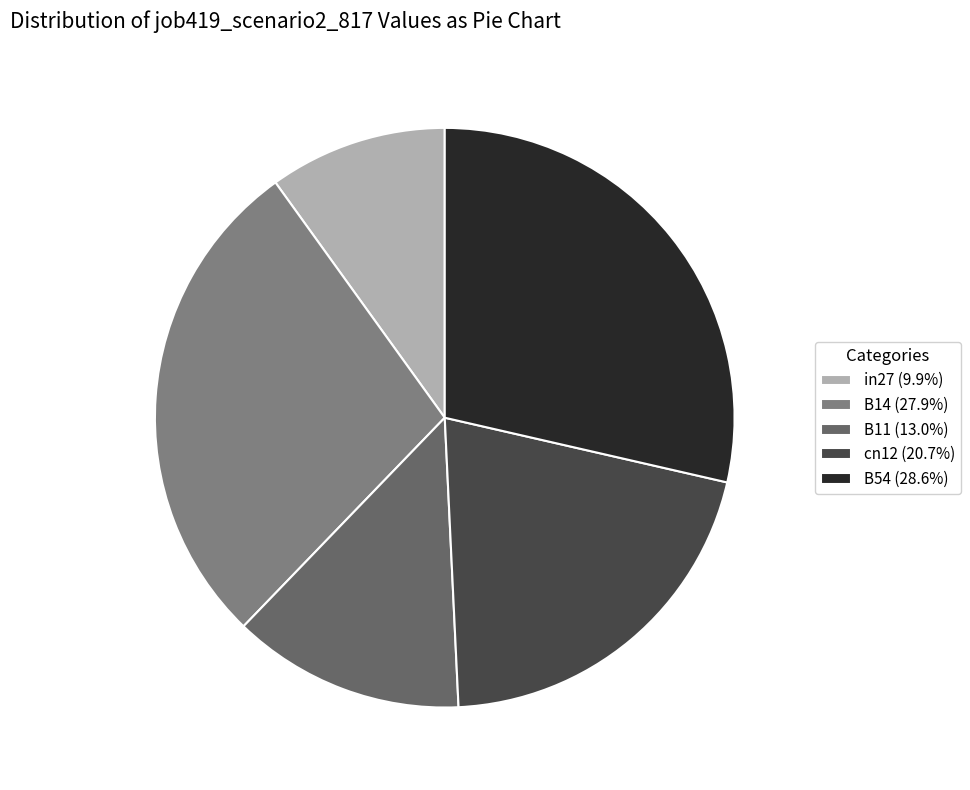

Does B54 (28.6%) represent more than half of the total?

No